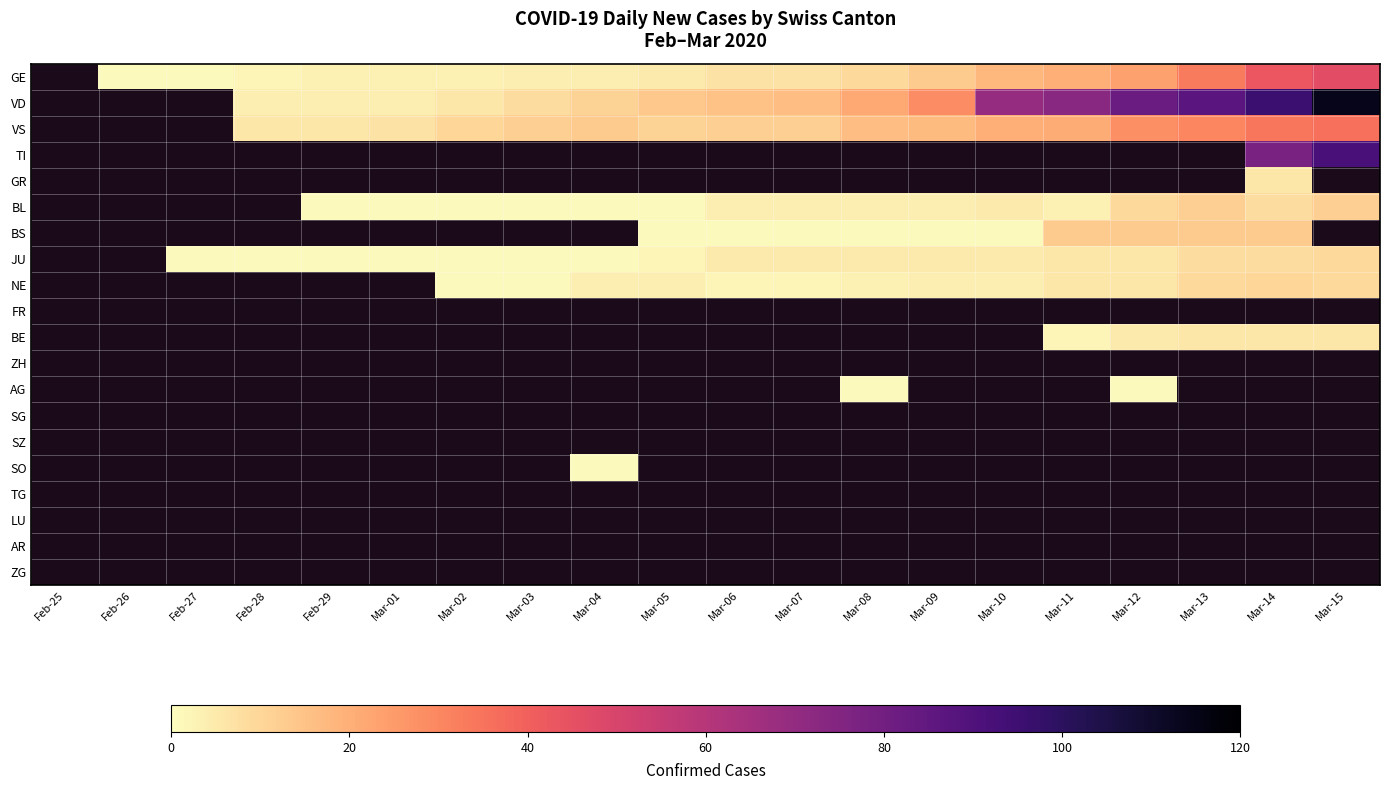

Which category has the lowest value across all series?

Feb-26